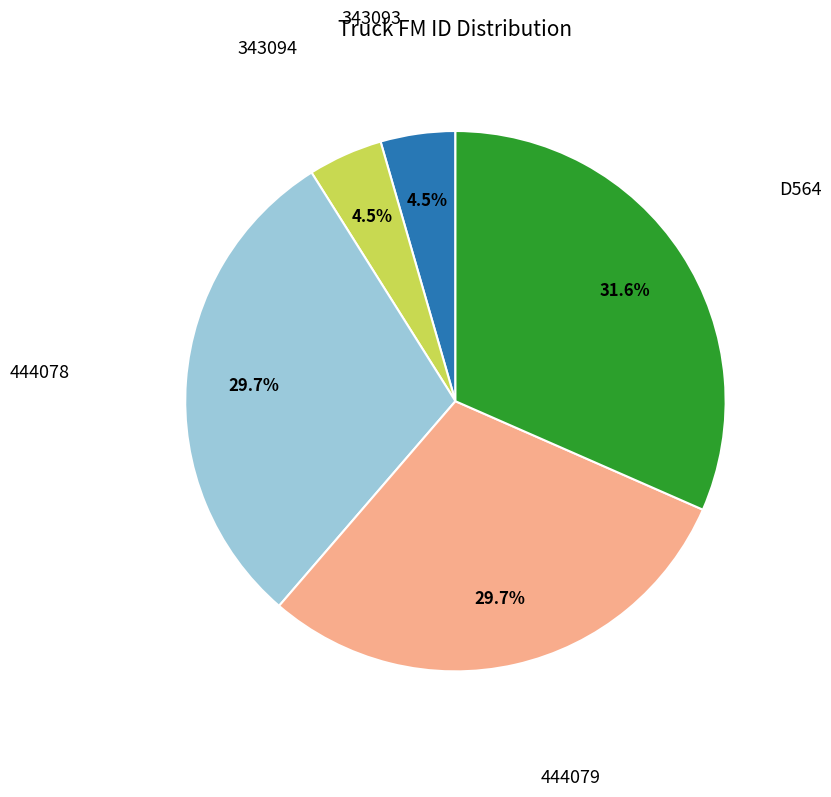

Is there any slice that represents more than half of the pie?

No